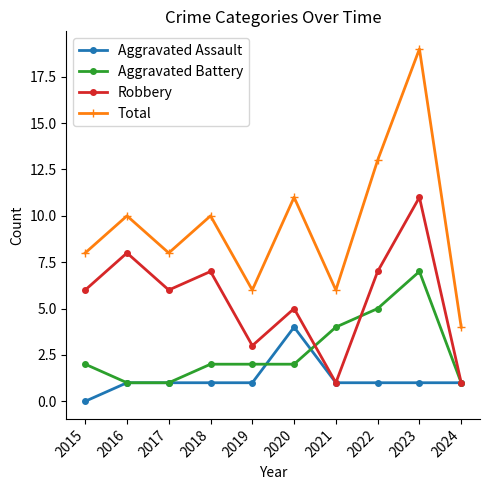

Reading left to right, what are all the values shown in this chart?

Aggravated Assault: 2015=0	2016=1	2017=1	2018=1	2019=1	2020=4	2021=1	2022=1	2023=1	2024=1
Aggravated Battery: 2015=2	2016=1	2017=1	2018=2	2019=2	2020=2	2021=4	2022=5	2023=7	2024=1
Robbery: 2015=6	2016=8	2017=6	2018=7	2019=3	2020=5	2021=1	2022=7	2023=11	2024=1
Total: 2015=8	2016=10	2017=8	2018=10	2019=6	2020=11	2021=6	2022=13	2023=19	2024=4